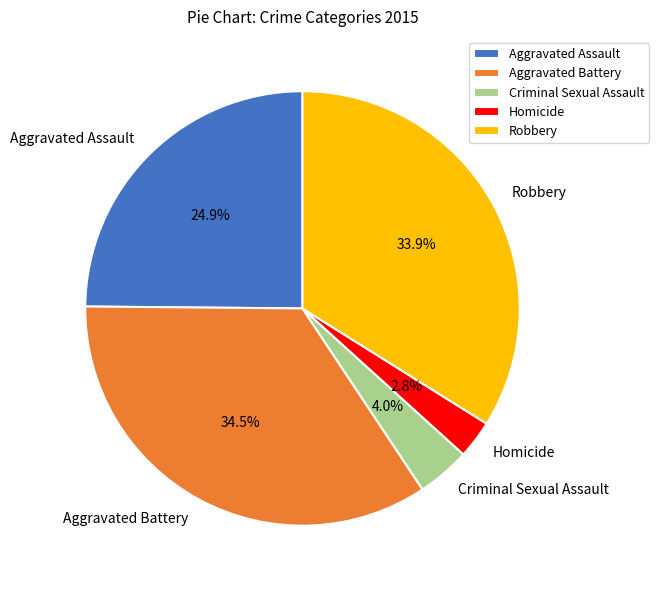

Does Homicide represent more than half of the total?

No